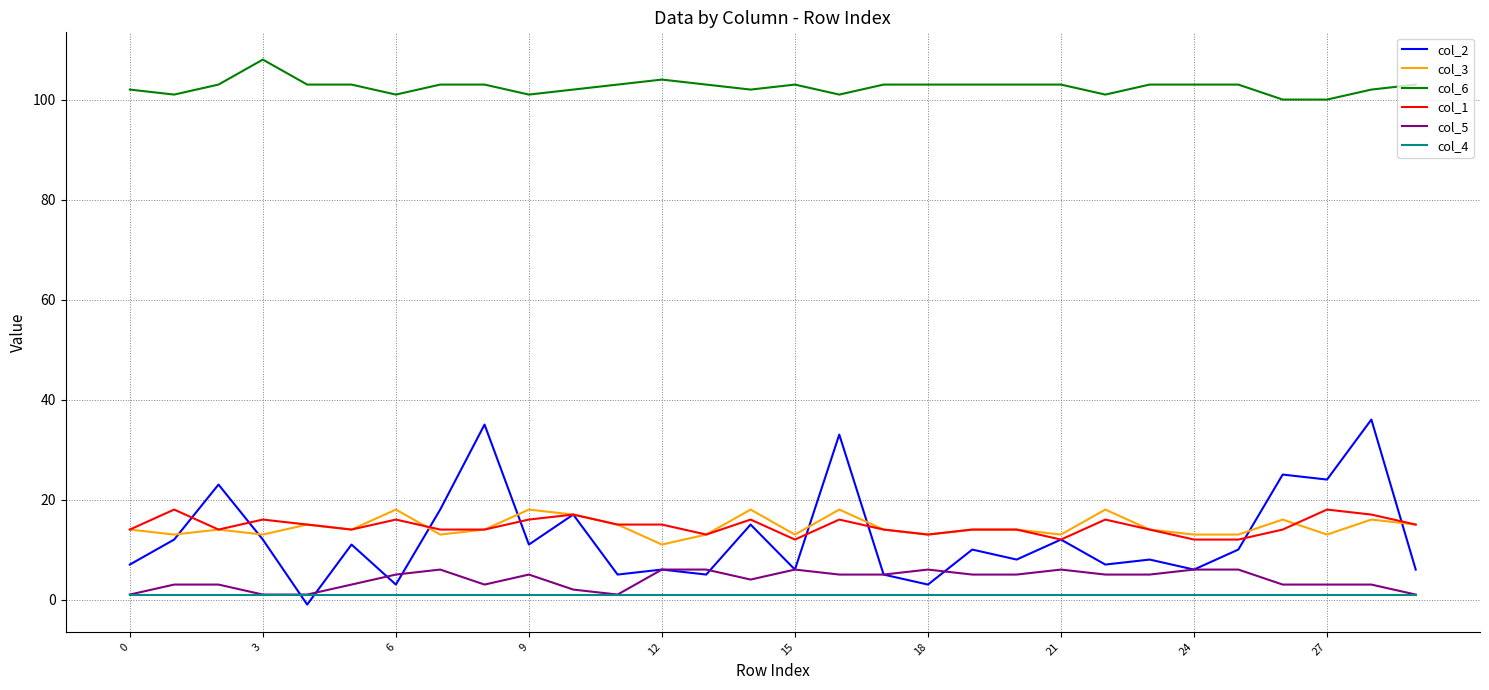

Which series has the widest spread of values?

col_2